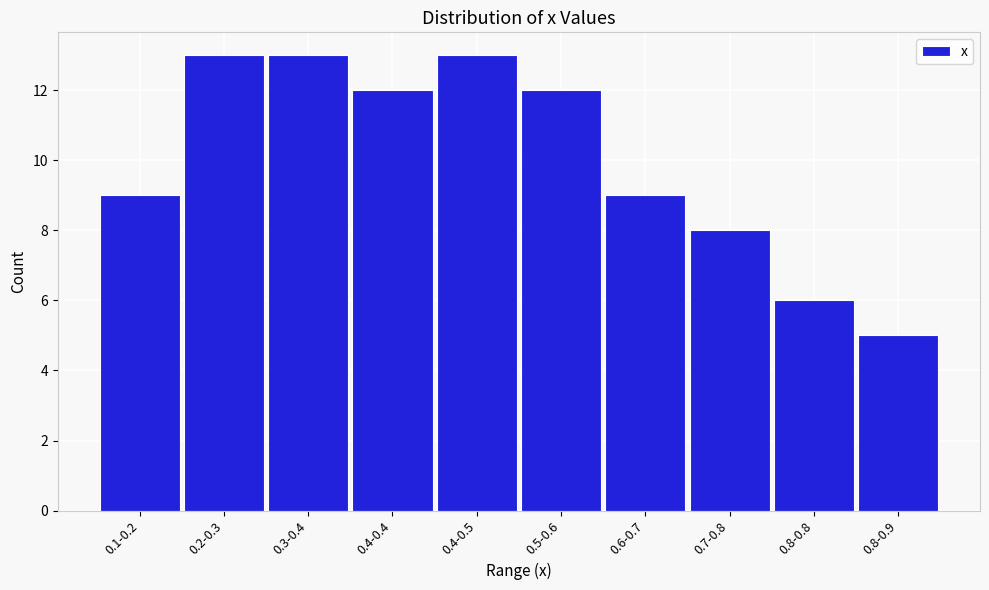

Reading left to right, transcribe all the data shown in this chart.

9	13	13	12	13	12	9	8	6	5